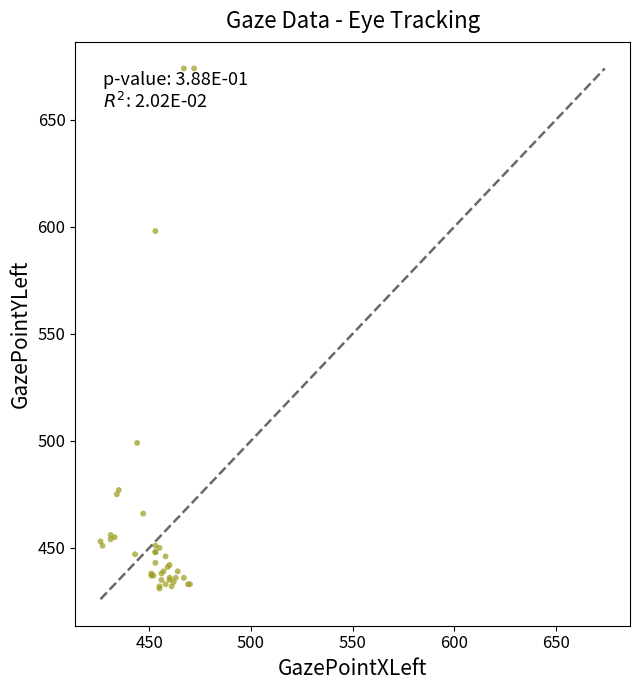

What Y value in the scatter plot is closest to 552?

598